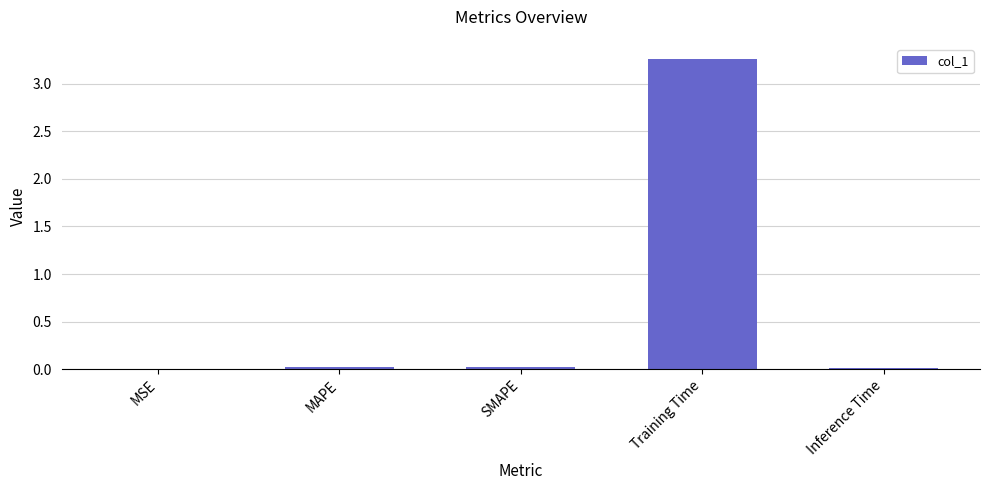

Is it true that the value at MAPE is 0.0?

True